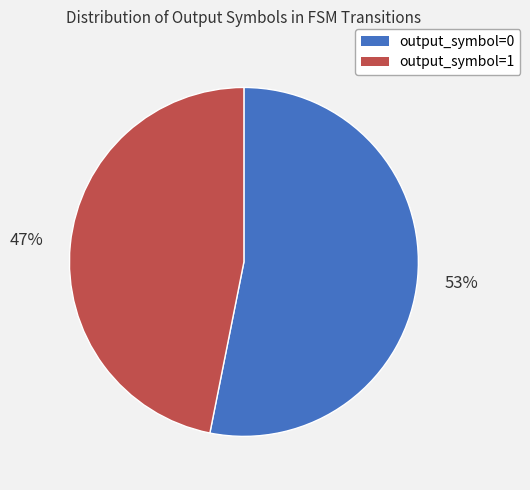

What percentage is the output_symbol=0 slice, to the nearest percent?

53%